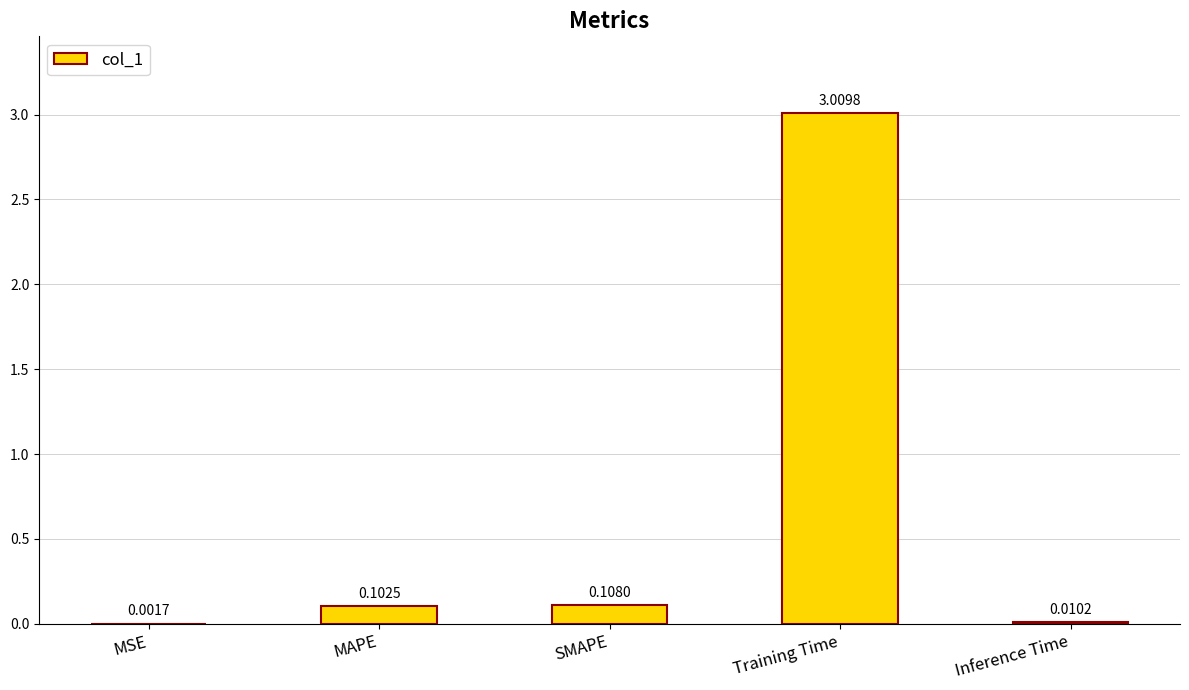

Does the chart contain stacked bars?

No